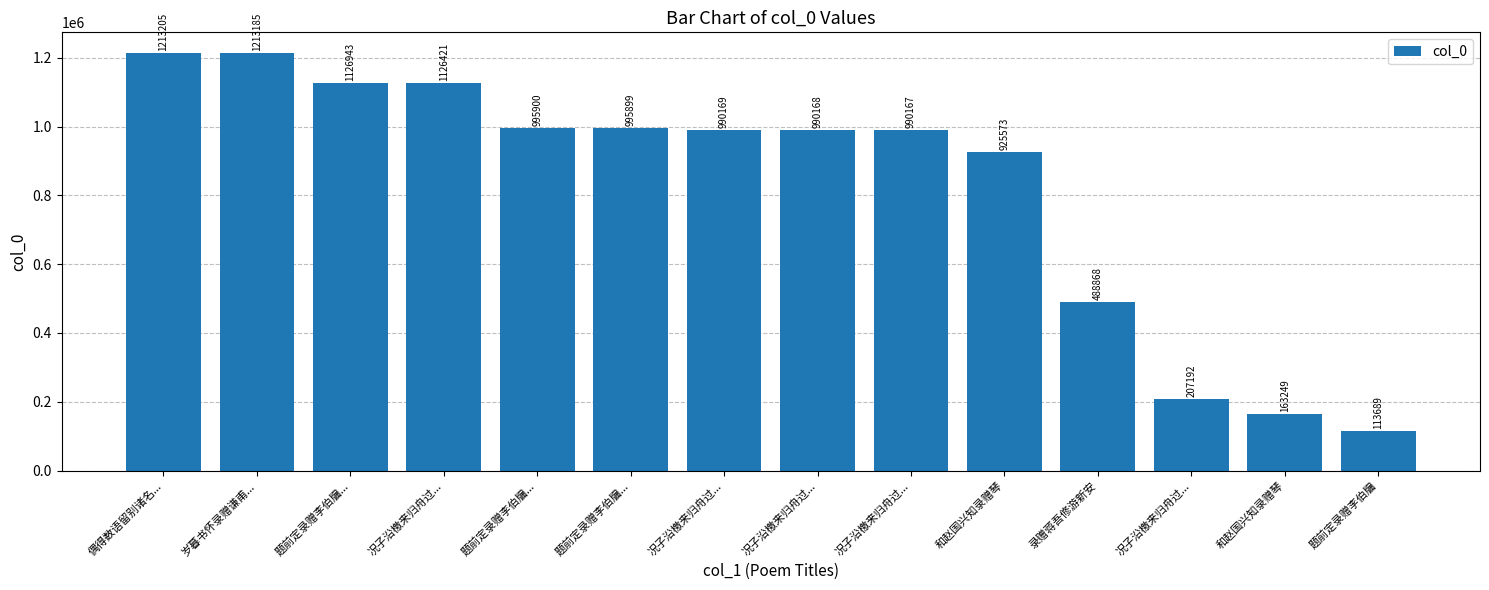

The chart shows a value of 1719711 at 题前定录赠李伯牖.... True or false?

False